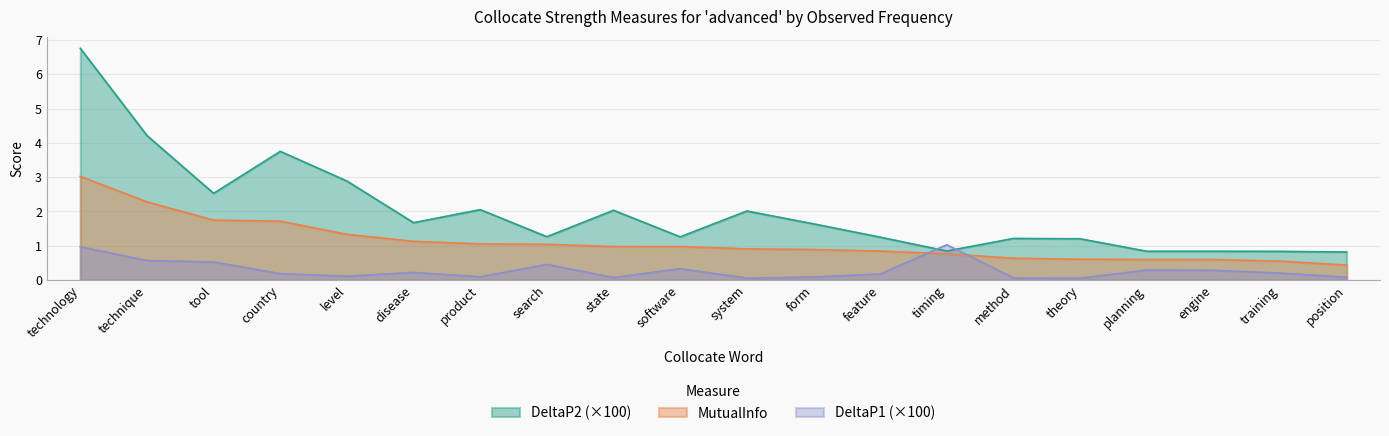

How many lines are shown in the chart?

3